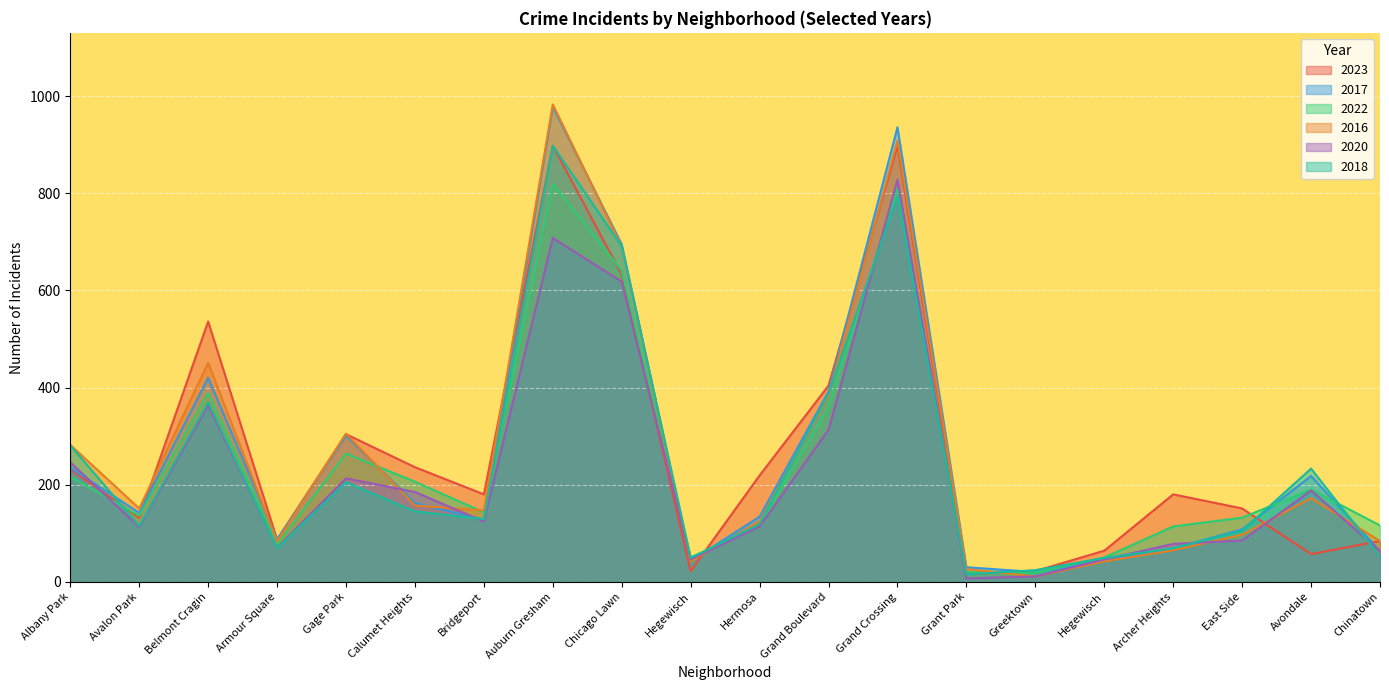

What value does the 2022 series have at Bridgeport, to the nearest 100?

100